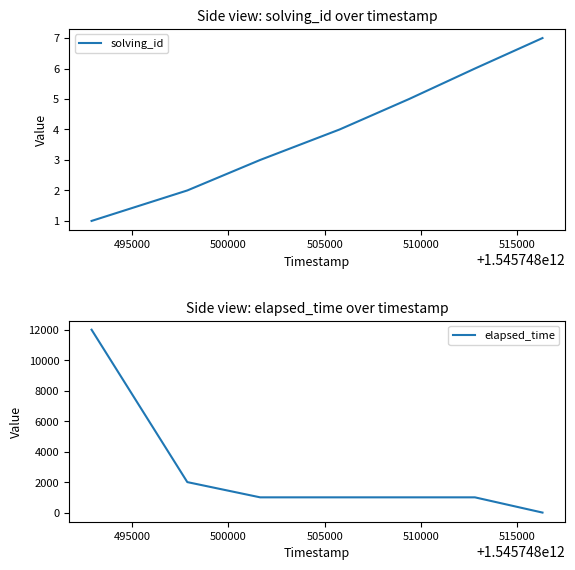

Which series ends up on top after the final intersection of solving_id and elapsed_time?

solving_id